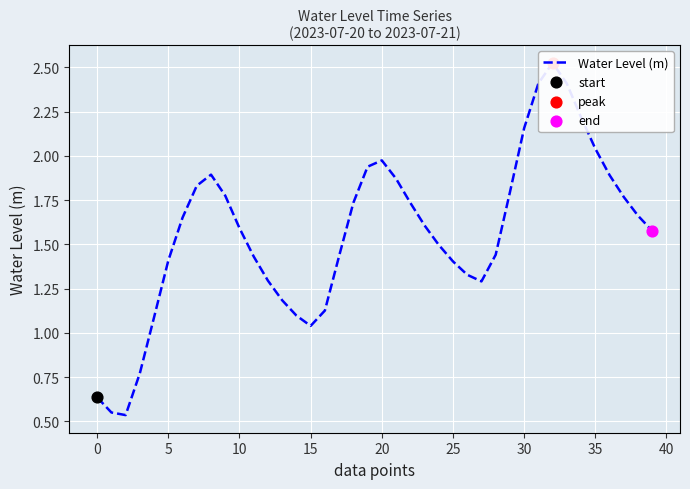

What is the change in value from 0 to 34?

+1.7